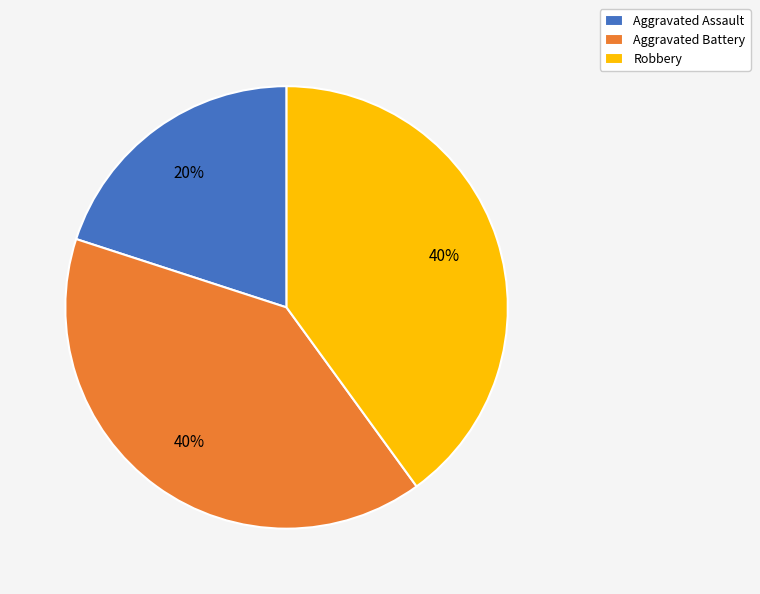

How many segments does this pie chart have?

3